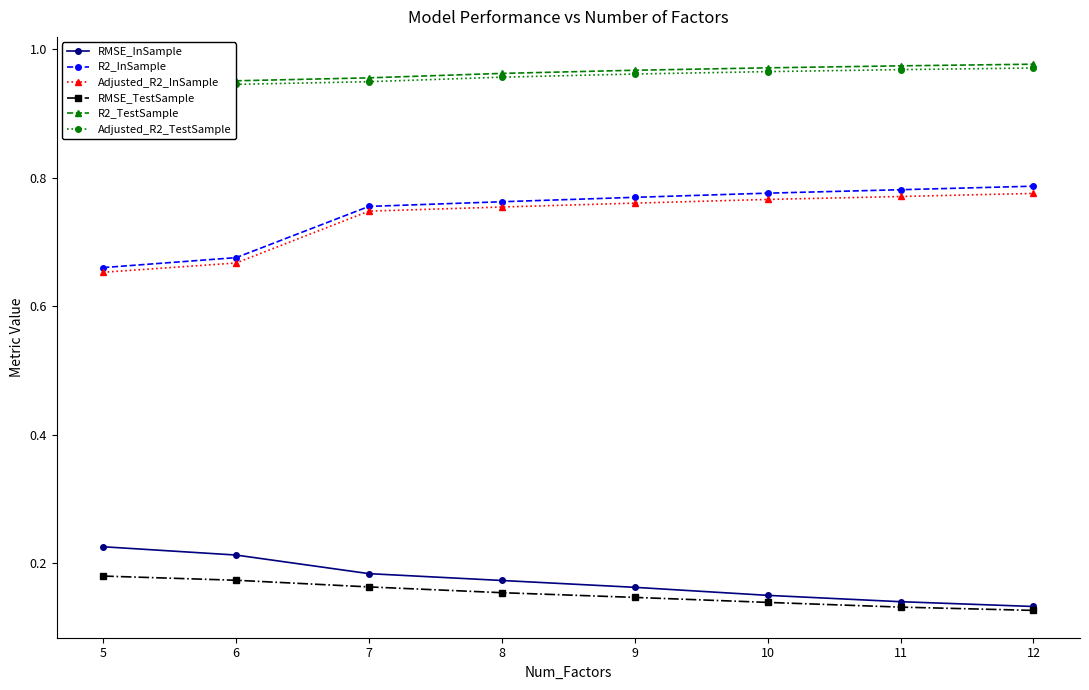

How many RMSE_InSample values are between 0 and 1?

8